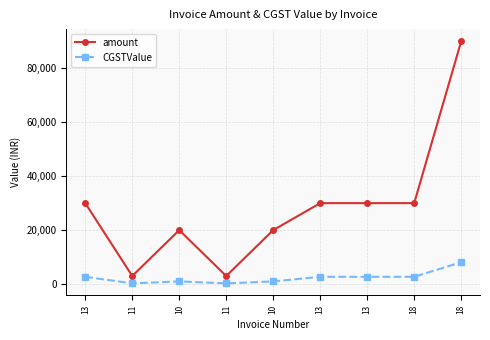

Which category has the highest value in the CGSTValue series?

18